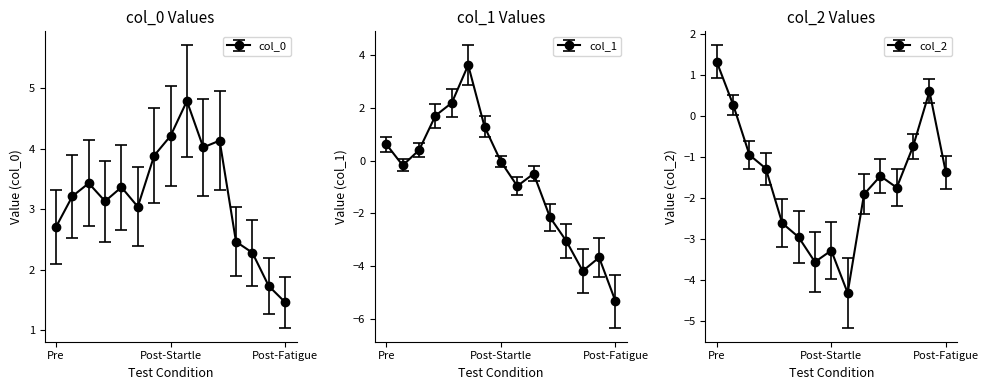

List the series in order of their peak value, highest first.

col_0, col_1, col_2